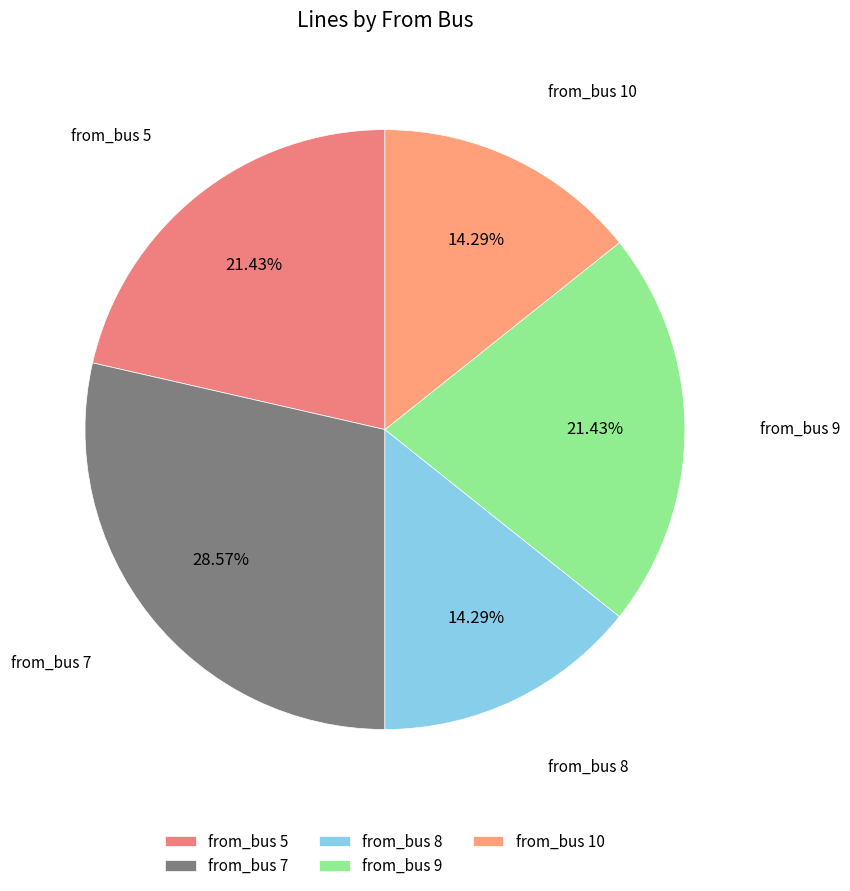

To the nearest percent, what is the difference between the largest and smallest slice percentages?

14%